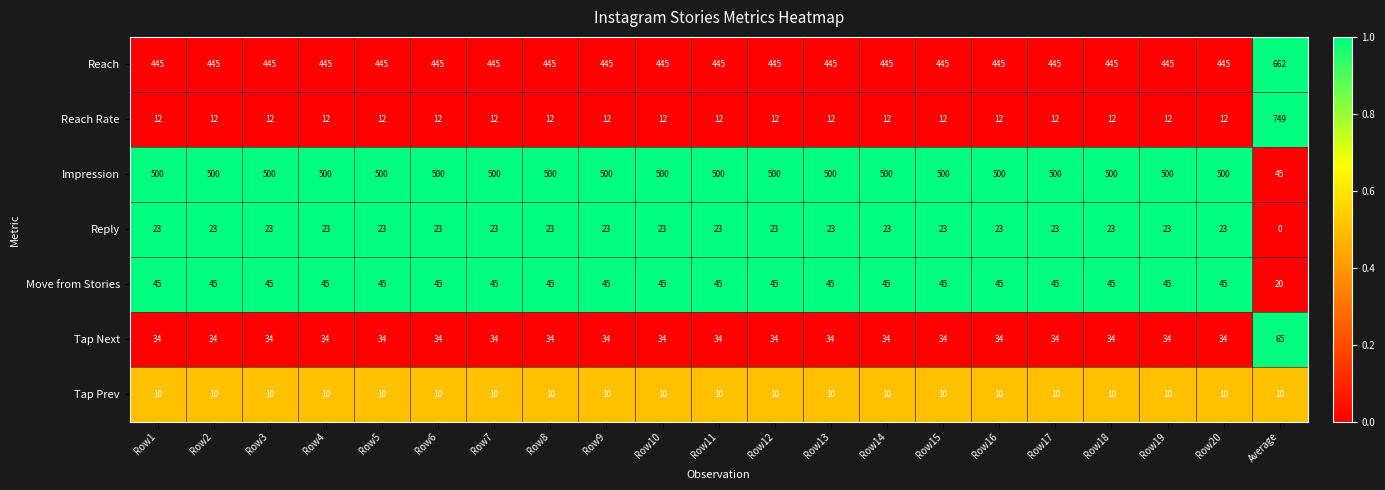

How many data points in Reach are above 445?

1